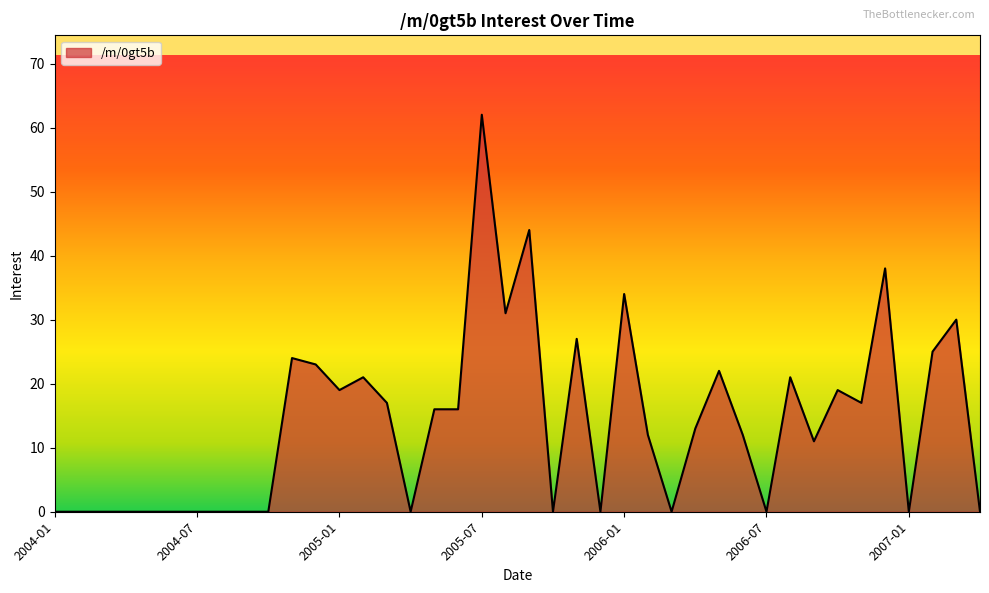

What is the difference between the maximum and minimum values?

62